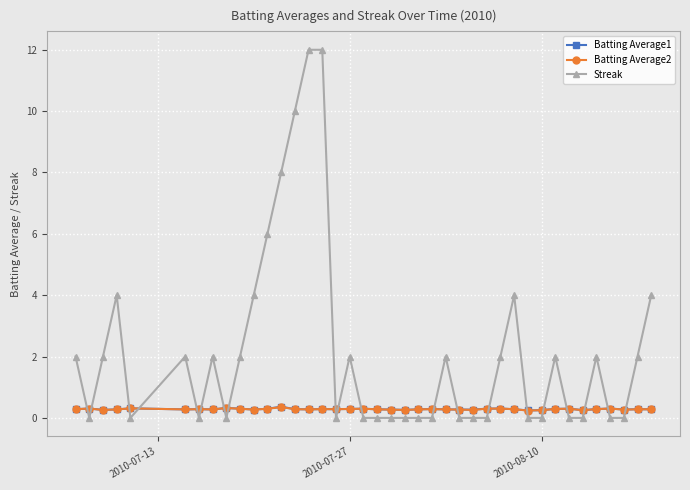

Which series has the largest total across all categories?

Streak